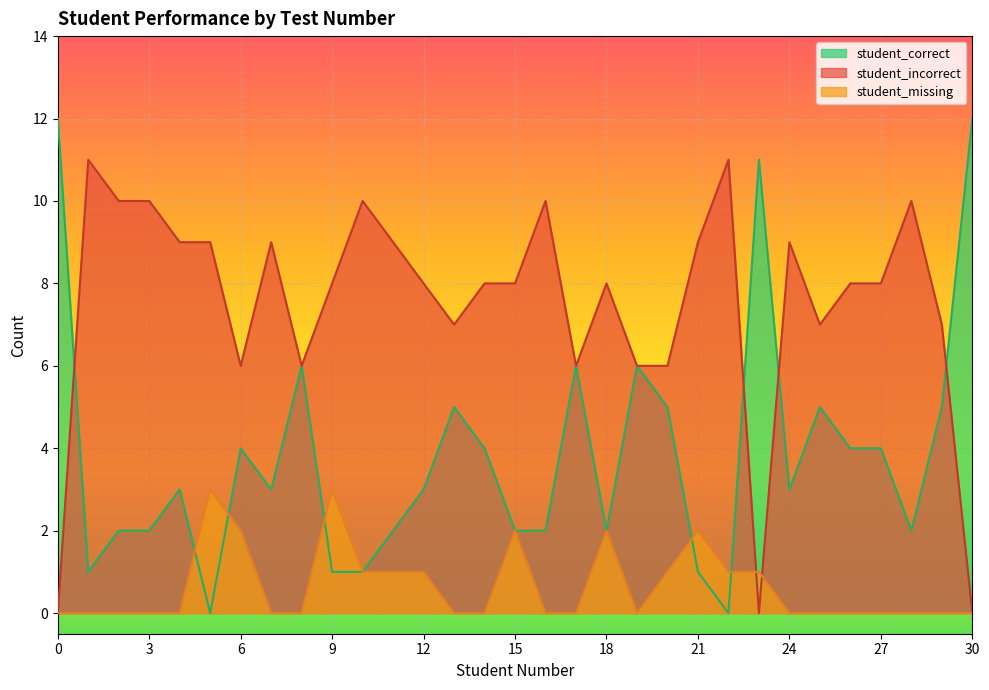

How many series are shown in this chart?

3